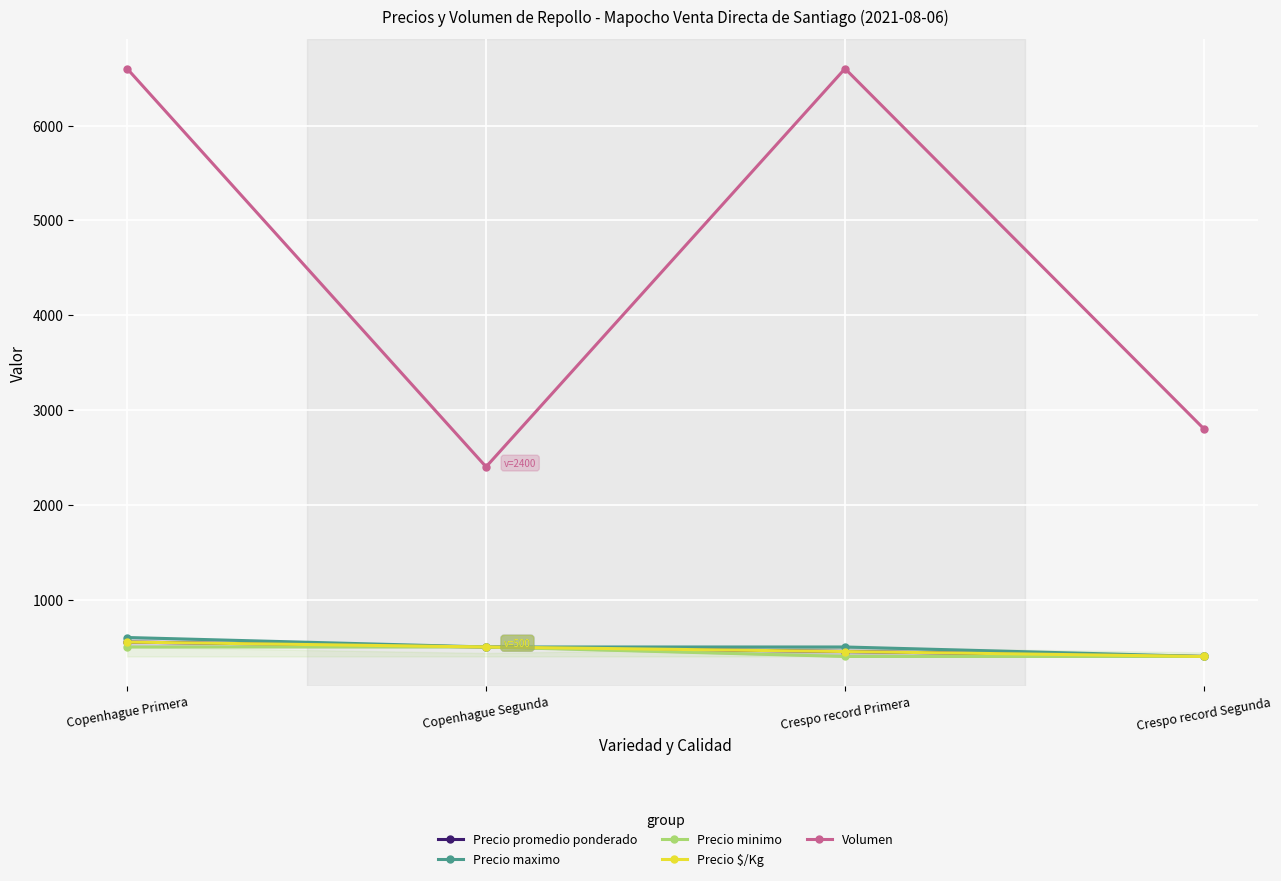

At which label is Precio minimo closest to 450?

Copenhague Primera